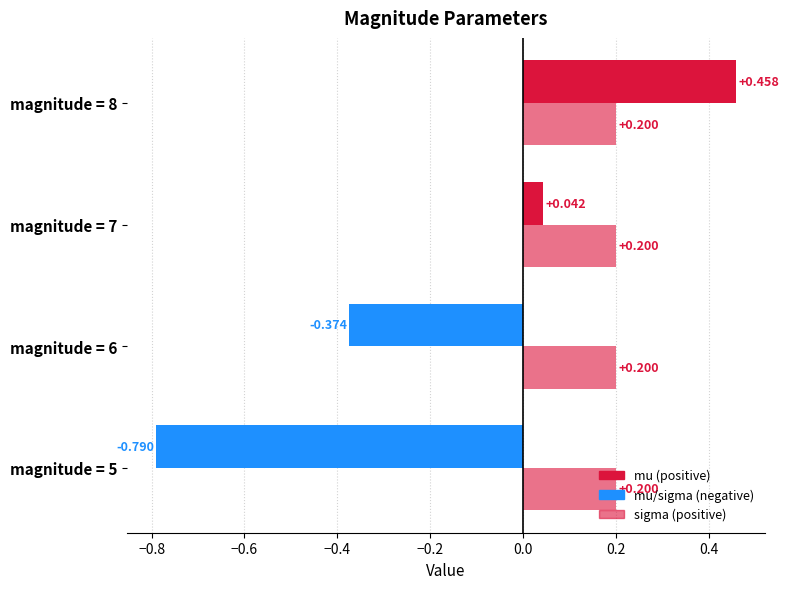

Count the number of data series in this chart.

2